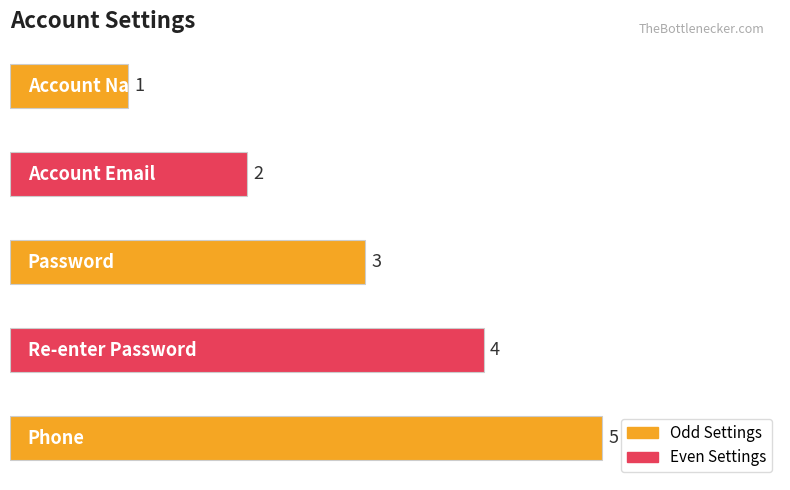

What is the difference between the maximum and minimum values?

4